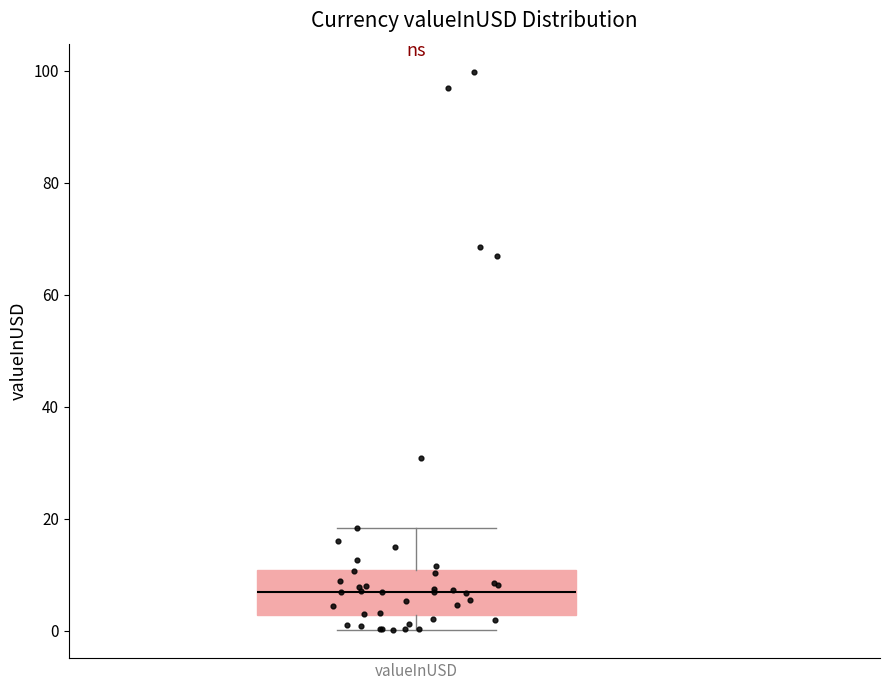

Transcribe this box plot: give where the median line is, the range the box spans, and where the two whiskers end, as read against the y-axis. The values are not printed on the chart, so give them approximately, as read against the axis.

median 6, box 2 to 10, whiskers 0 to 18